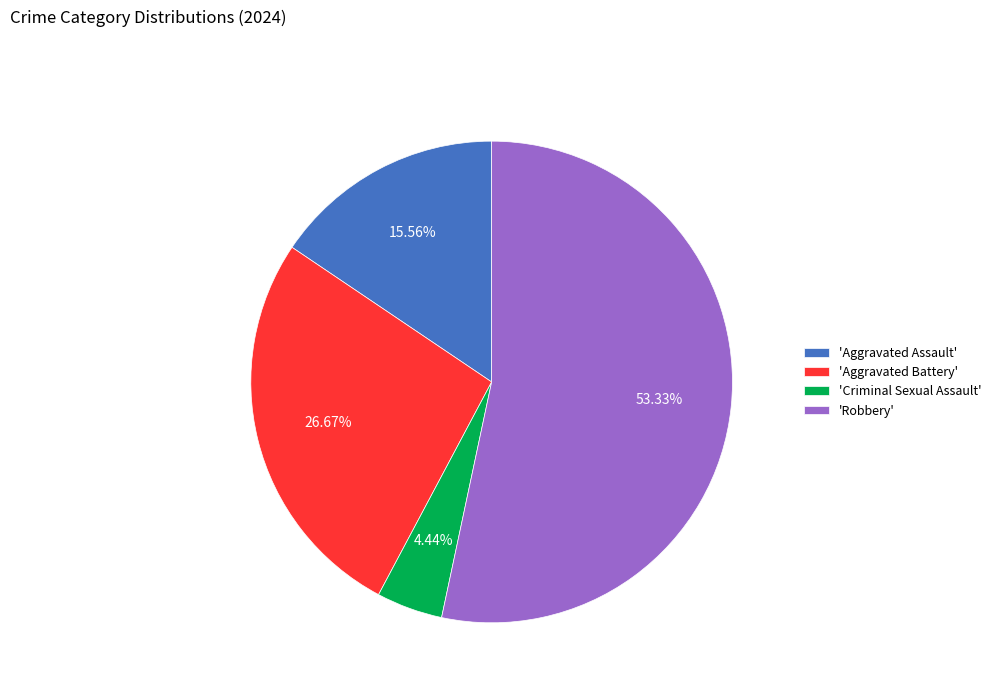

Which slice is the smallest?

'Criminal Sexual Assault'